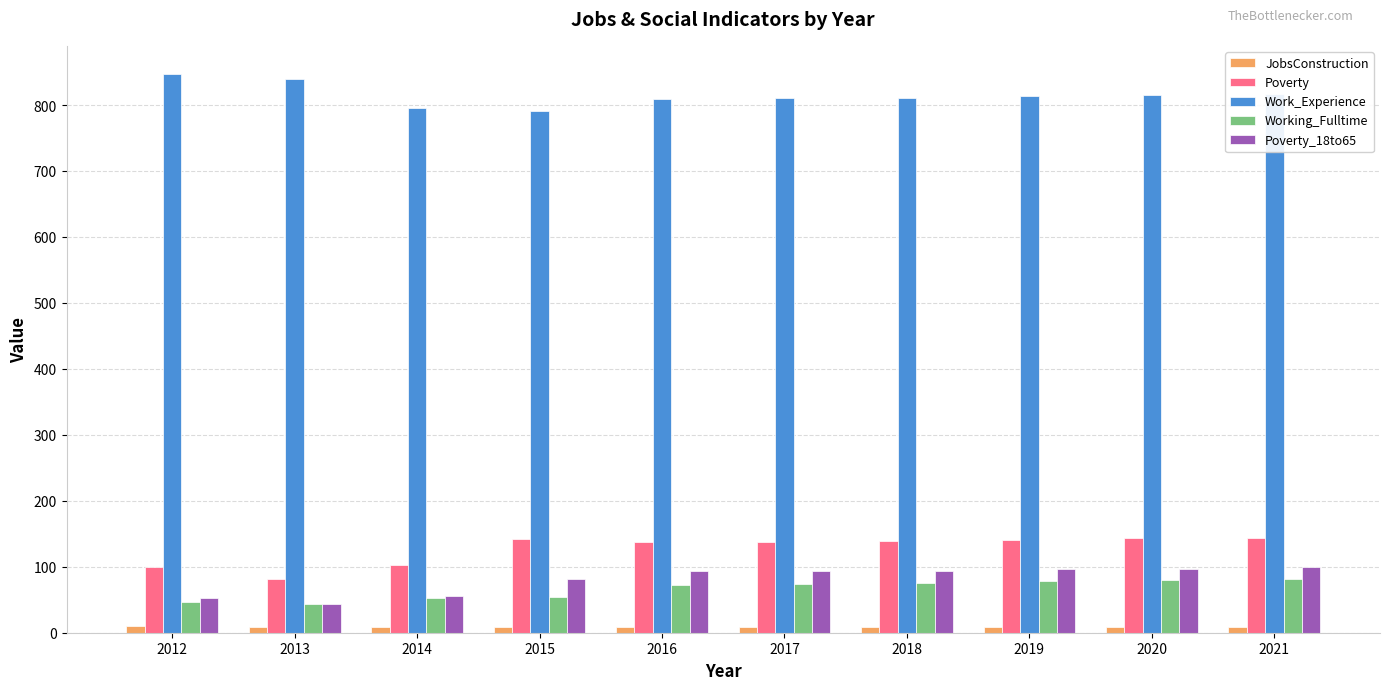

Which series has the largest total across all categories?

Work_Experience